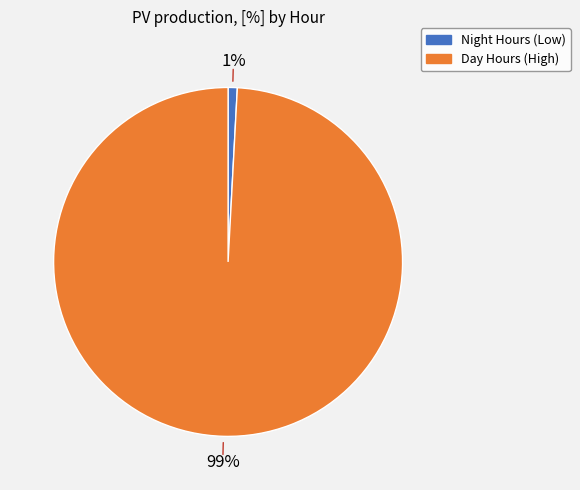

To the nearest percent, what is the average slice percentage?

50%